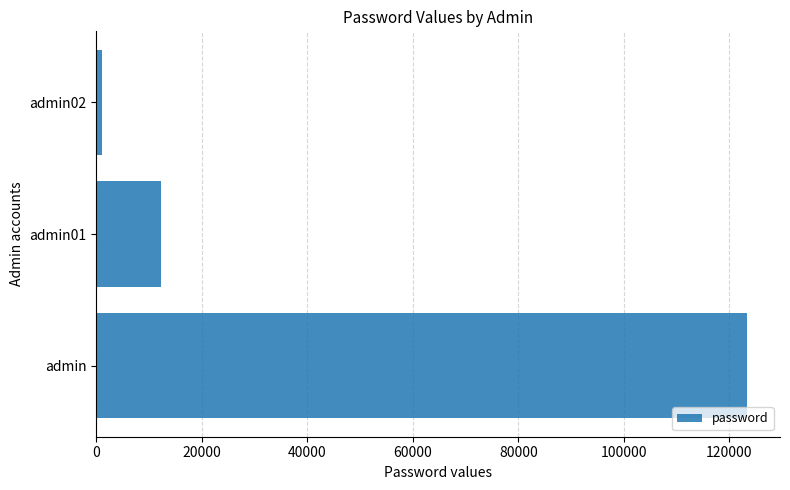

Is it true that the value at admin01 is 18197?

False